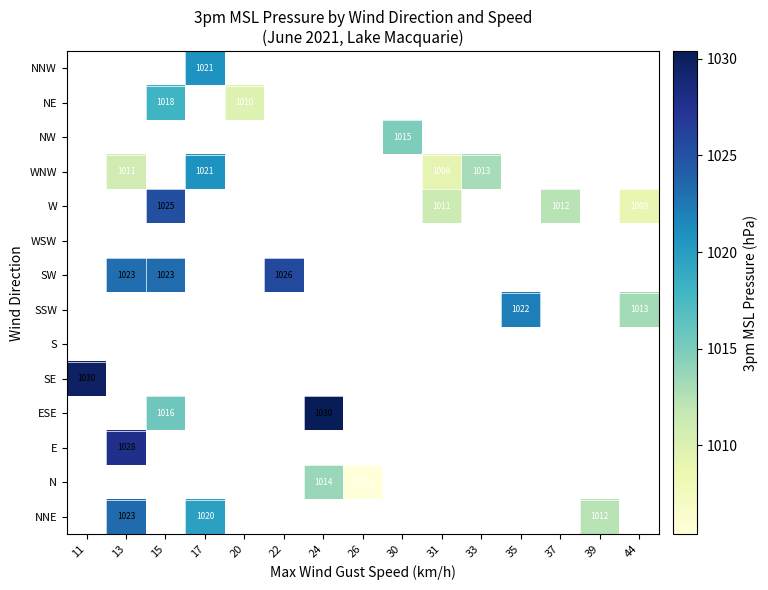

True or false: NNE has a value of 1012.0 at 39.

True